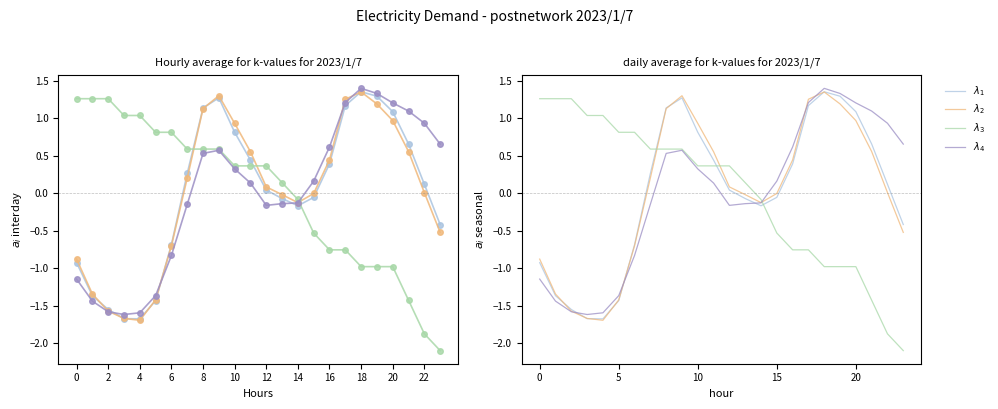

What are all the series names shown in the legend?

$\lambda_1$, $\lambda_2$, $\lambda_3$, $\lambda_4$